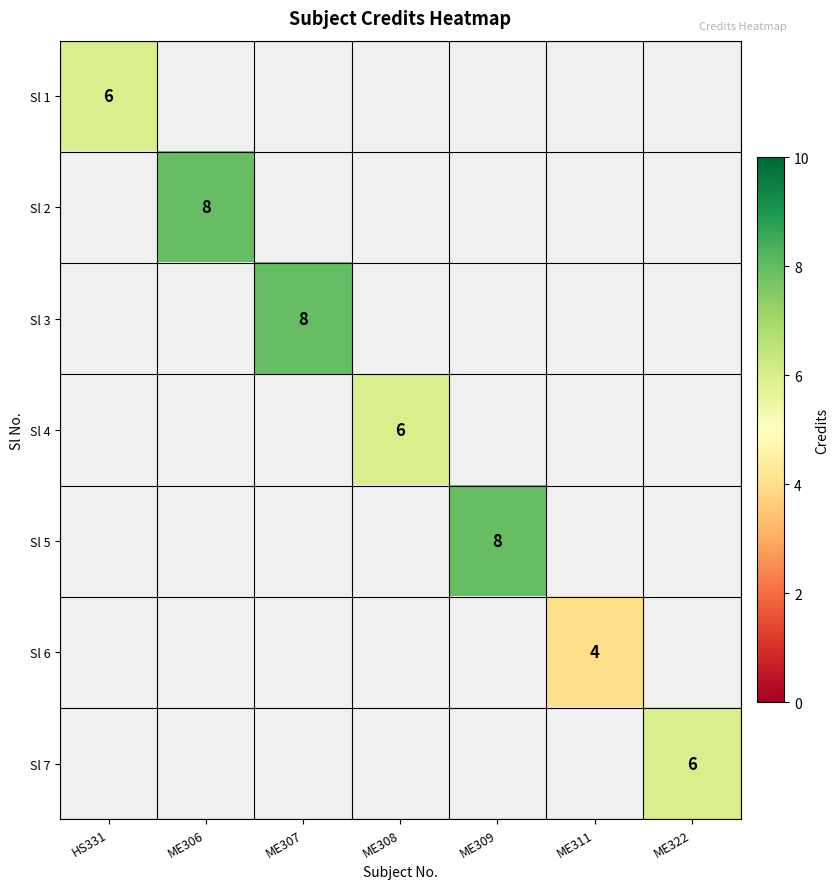

True or false: Sl 1 has a value of 10 at HS331.

False